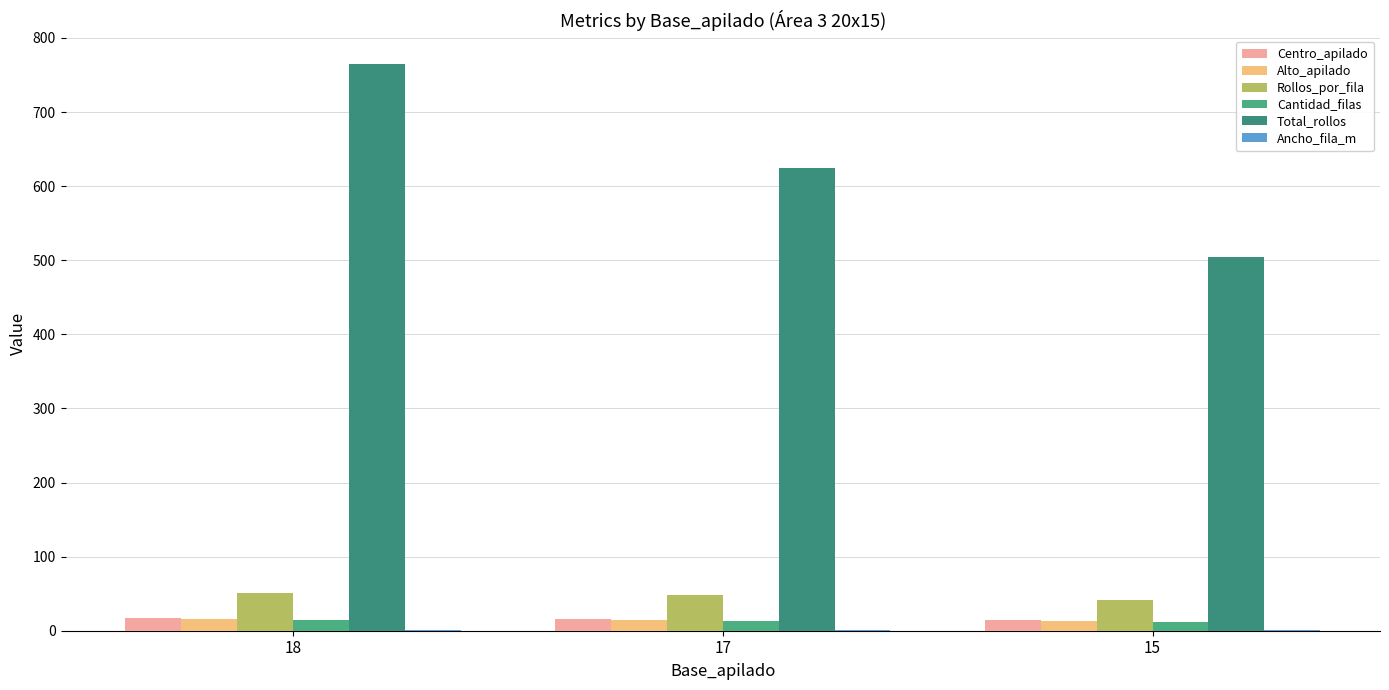

Which category has the lowest value in the Total_rollos series?

15